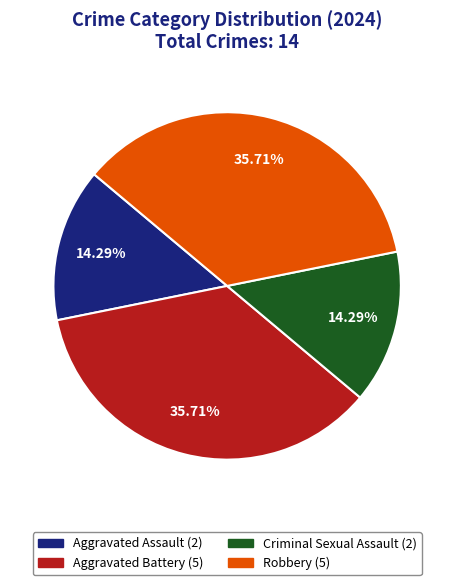

How many slices are in this pie chart?

4